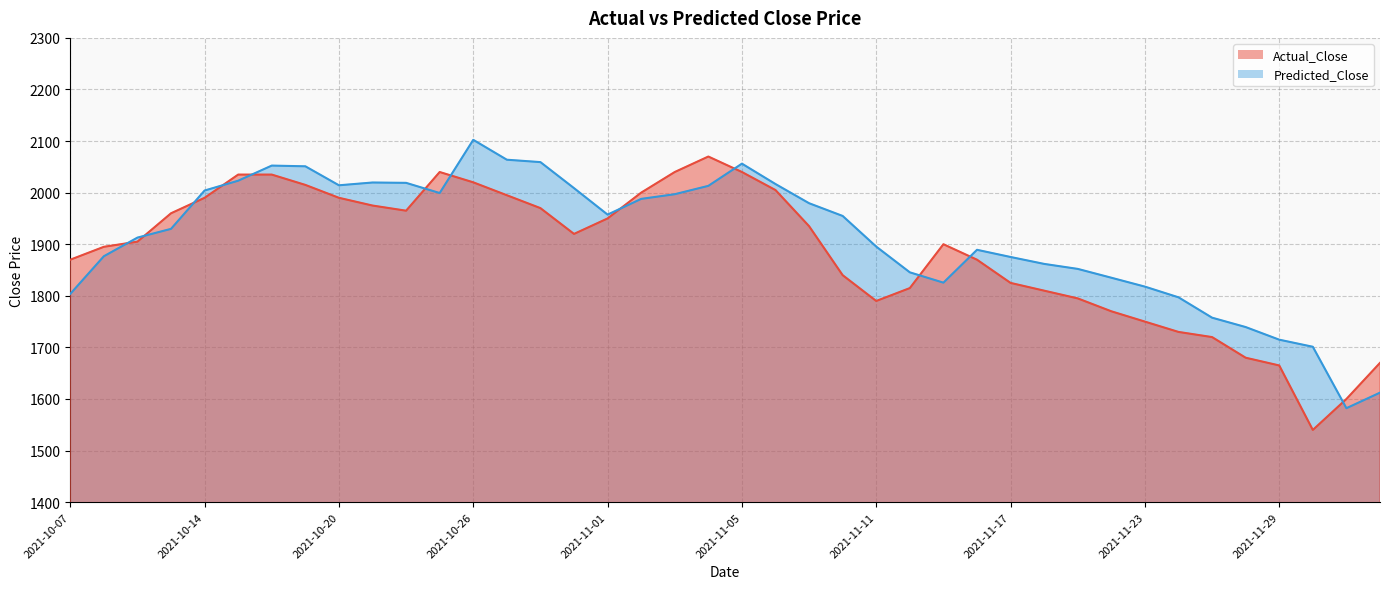

Which category has the lowest value across all series?

2021-11-30